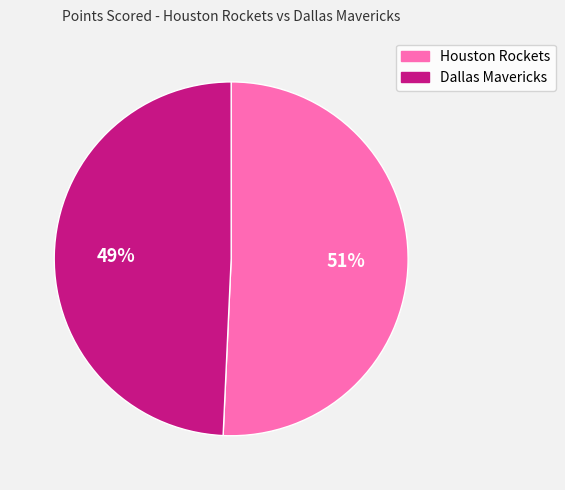

What is the smallest slice in the pie chart?

Dallas Mavericks